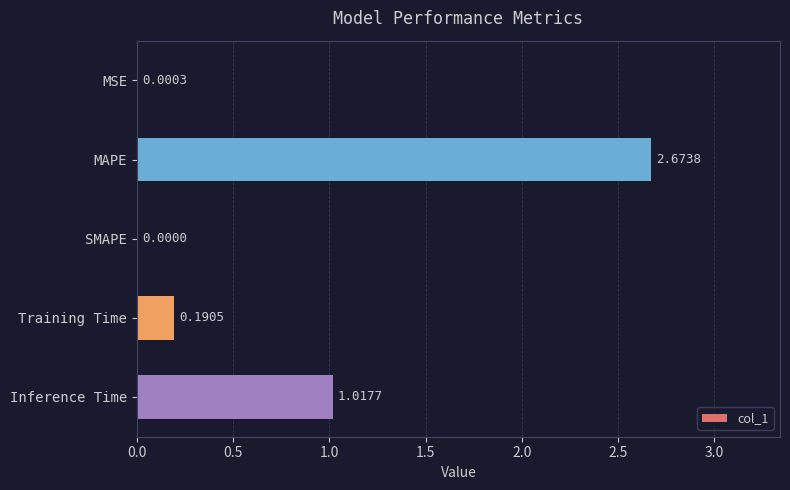

Which category has the highest value across all series?

MAPE